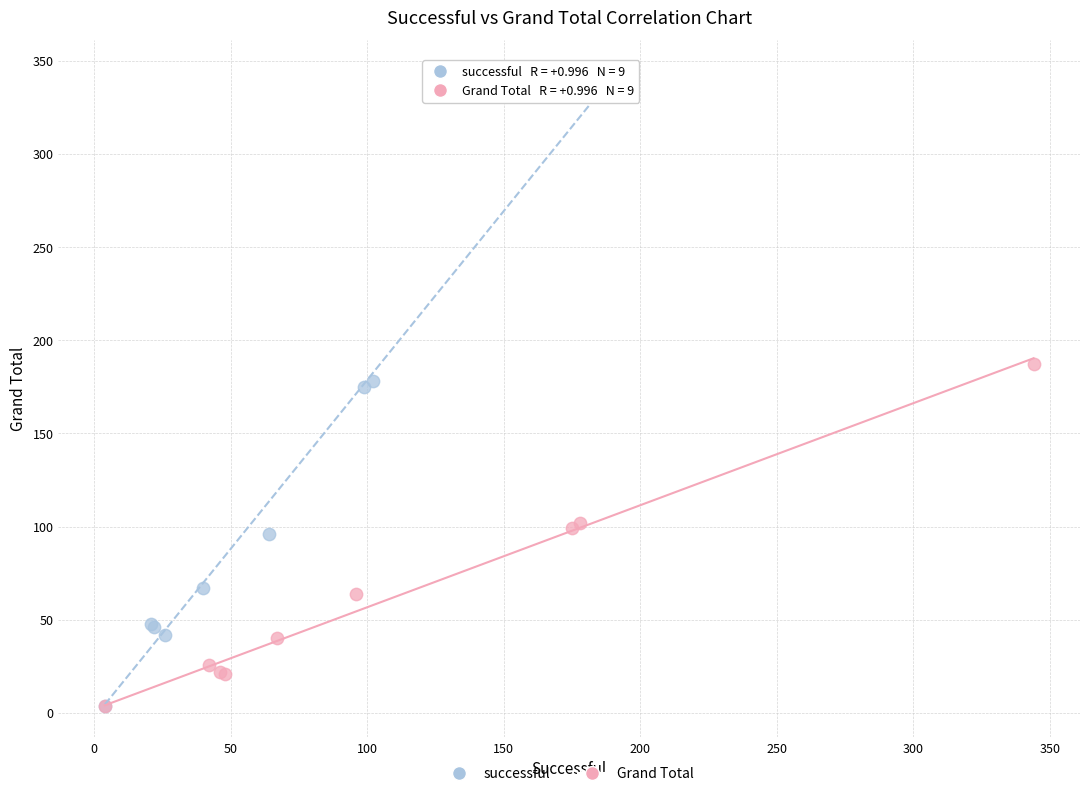

Which series has the largest Y range (max minus min)?

successful